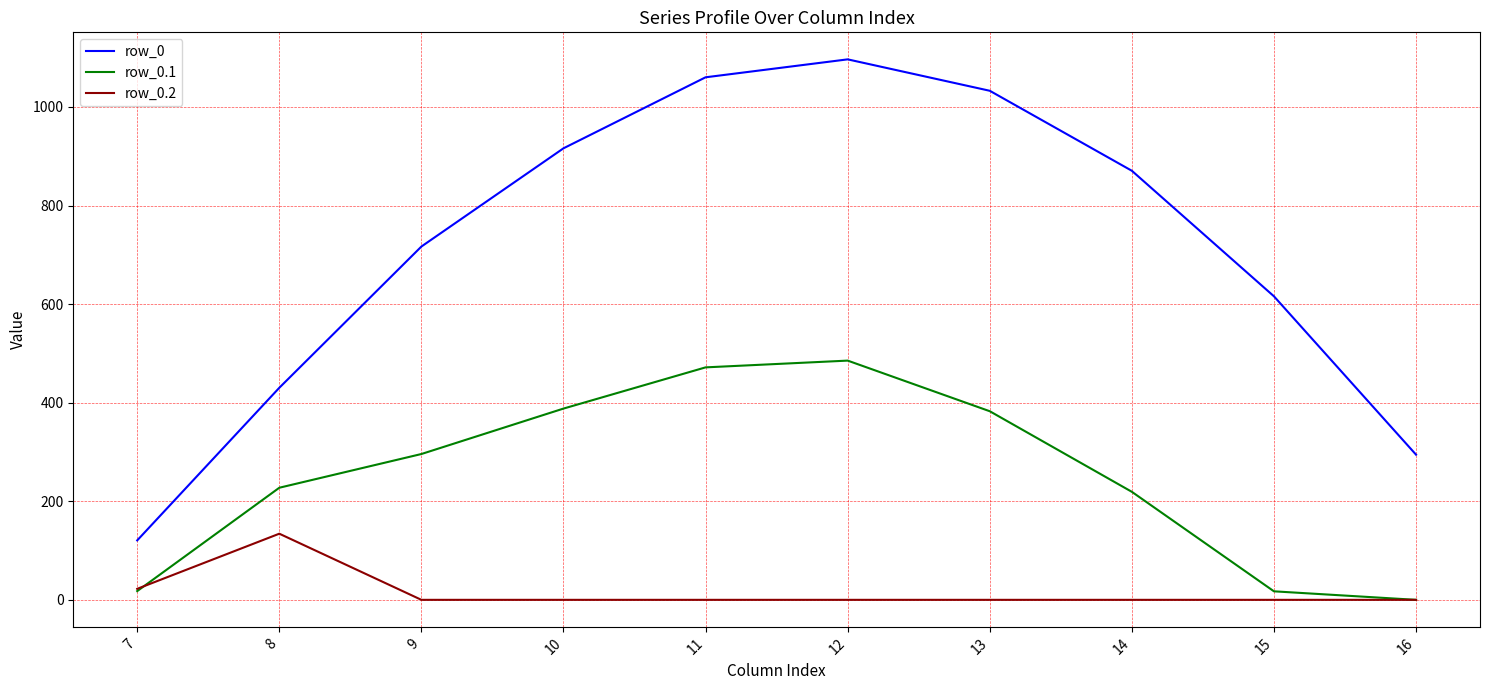

The row_0 series shows 1060.3 at 11. True or false?

True